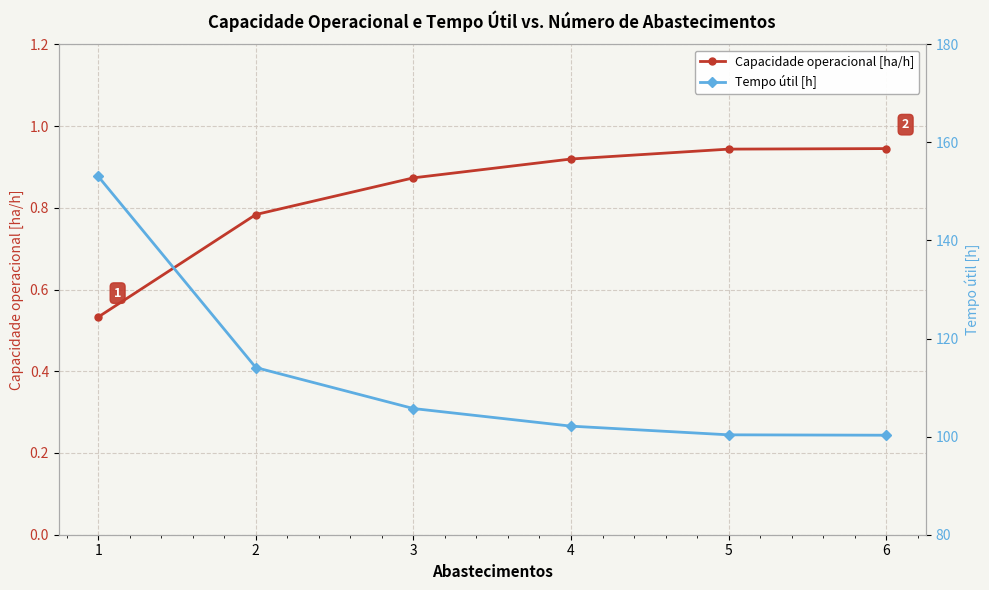

Which has a higher value, 4 or 1?

4